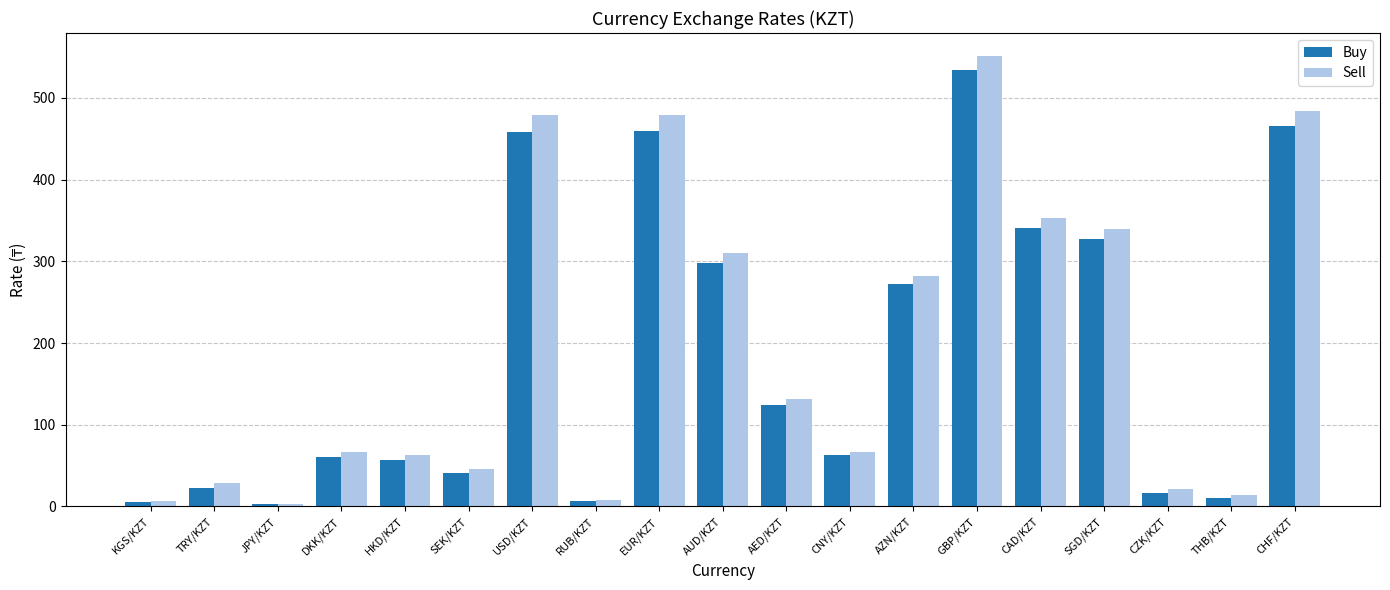

The value of Sell at JPY/KZT is 3.5. True or false?

True